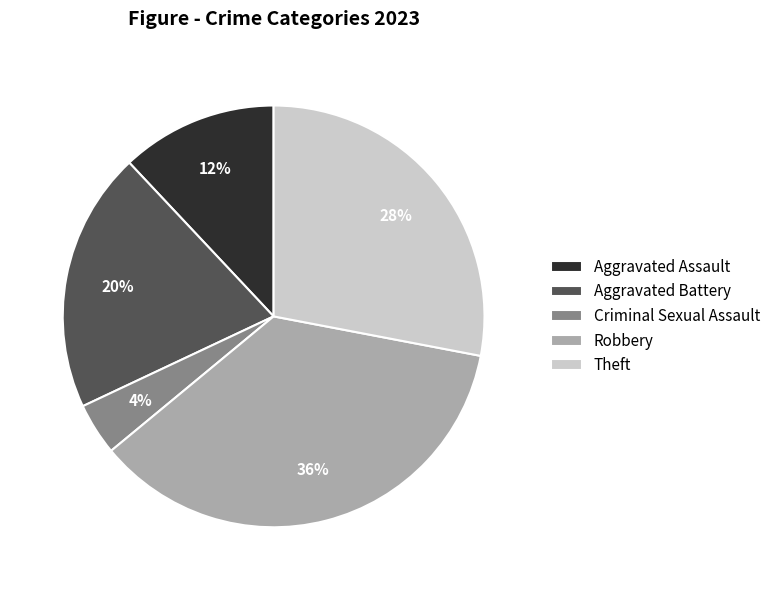

Combined, do Criminal Sexual Assault and Robbery account for over 50%?

No